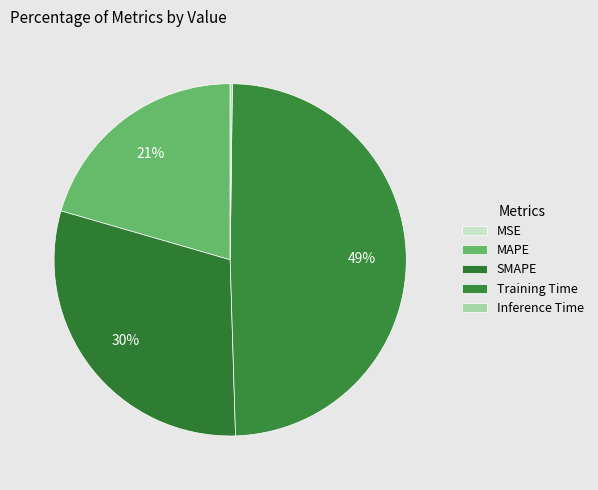

To the nearest percent, what is the combined percentage of SMAPE and Inference Time?

30%